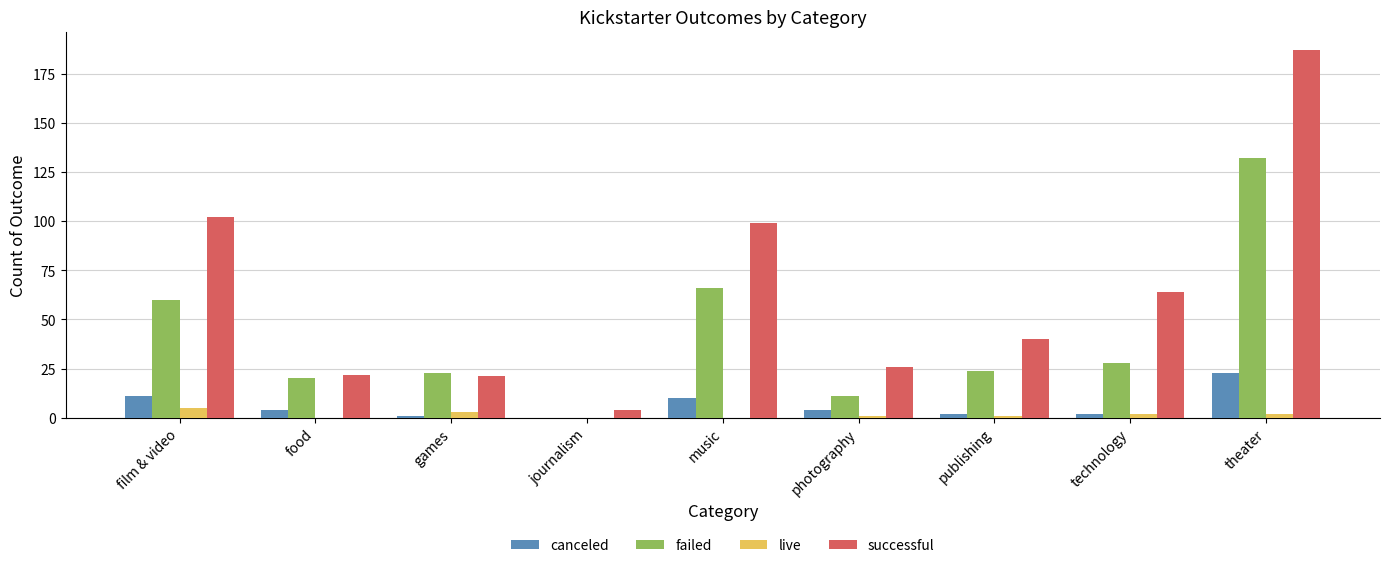

What are all the series names shown in the legend?

canceled, failed, live, successful